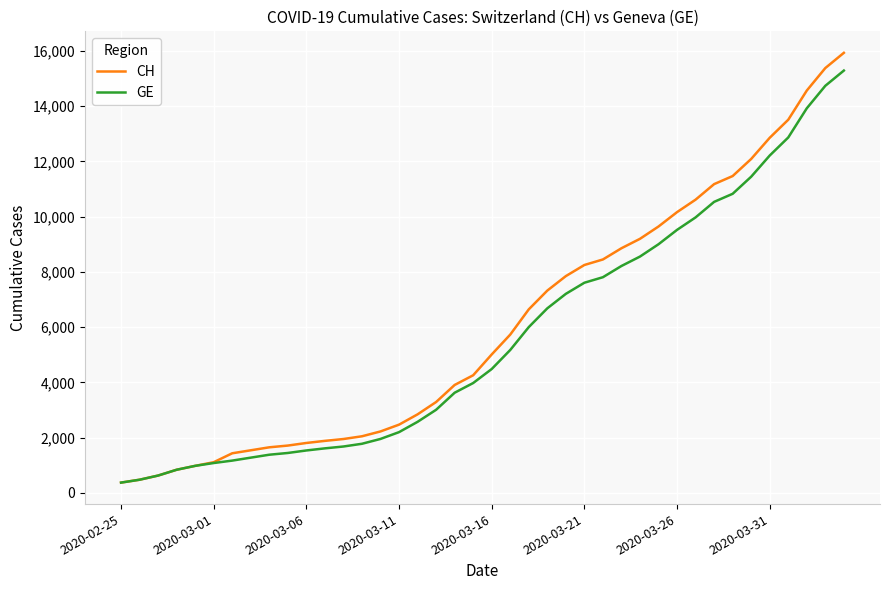

Which series has the largest range (max minus min)?

CH